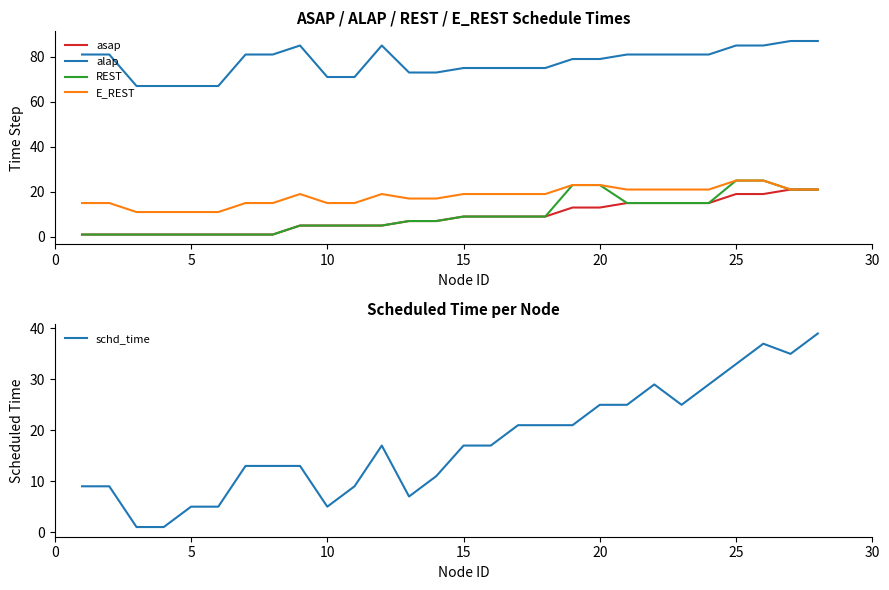

Reading left to right, transcribe all the data shown in this chart.

asap: 1	1	1	1	1	1	1	1	5	5	5	5	7	7	9	9	9	9	13	13	15	15	15	15	19	19	21	21
alap: 81	81	67	67	67	67	81	81	85	71	71	85	73	73	75	75	75	75	79	79	81	81	81	81	85	85	87	87
REST: 1	1	1	1	1	1	1	1	5	5	5	5	7	7	9	9	9	9	23	23	15	15	15	15	25	25	21	21
E_REST: 15	15	11	11	11	11	15	15	19	15	15	19	17	17	19	19	19	19	23	23	21	21	21	21	25	25	21	21
schd_time: 9	9	1	1	5	5	13	13	13	5	9	17	7	11	17	17	21	21	21	25	25	29	25	29	33	37	35	39